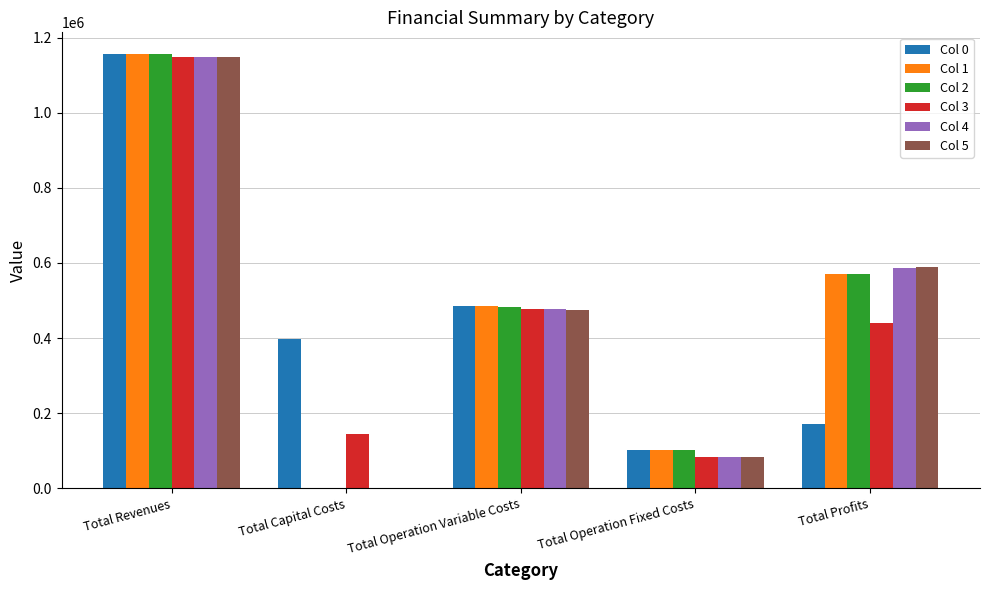

Which series changed the most between Total Operation Variable Costs and Total Profits?

Col 0